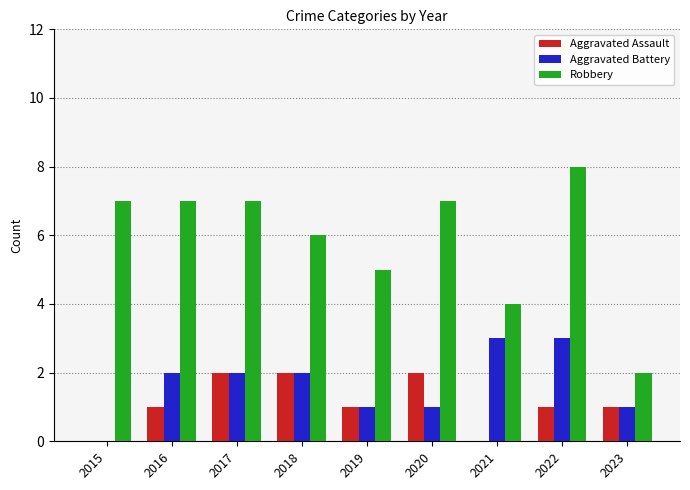

Are the bars grouped side by side (vs. stacked)?

Yes